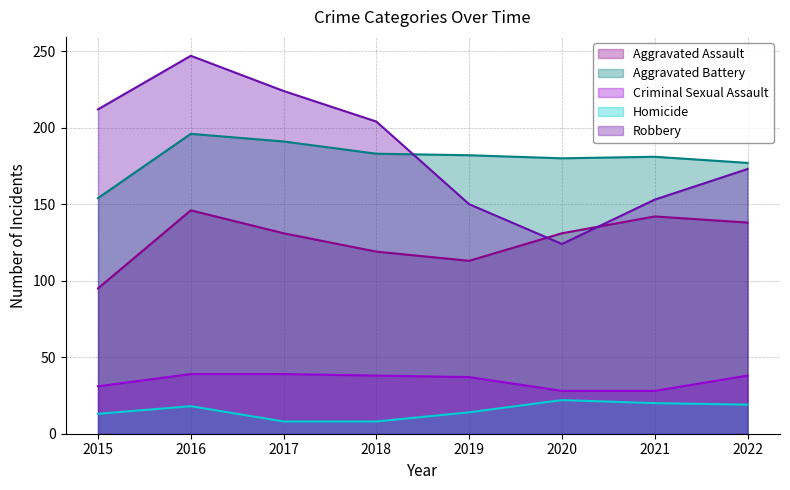

What is the maximum value for Homicide?

22